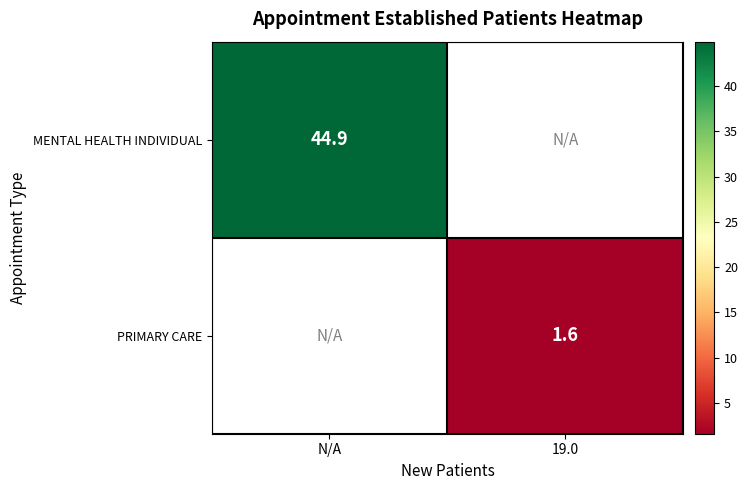

True or false: MENTAL HEALTH INDIVIDUAL has a value of 44.9 at N/A.

True